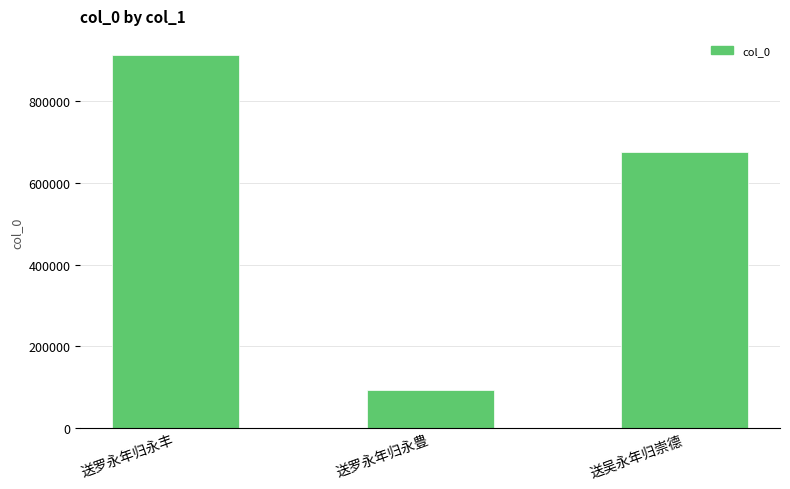

What is the minimum value shown in the chart?

93453